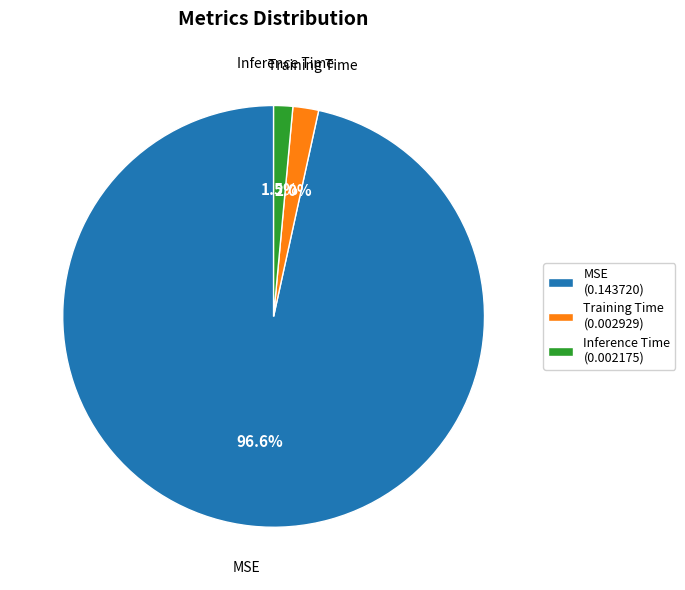

How much of the chart is everything except Training Time (0.002929)?

98.0%